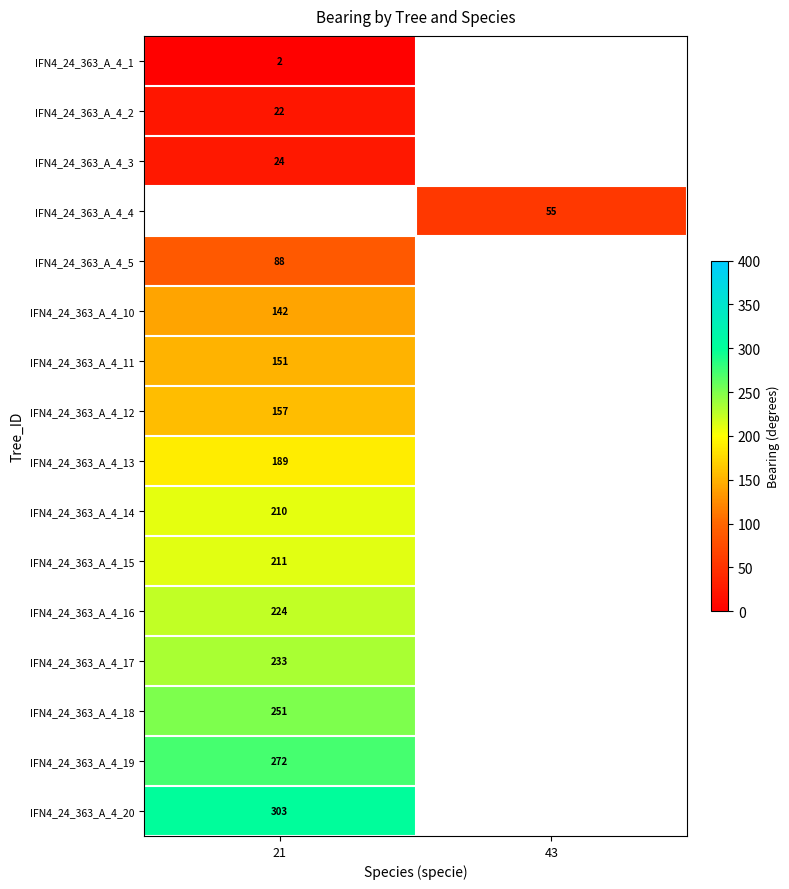

The IFN4_24_363_A_4_13 series shows 189 at 21. True or false?

True